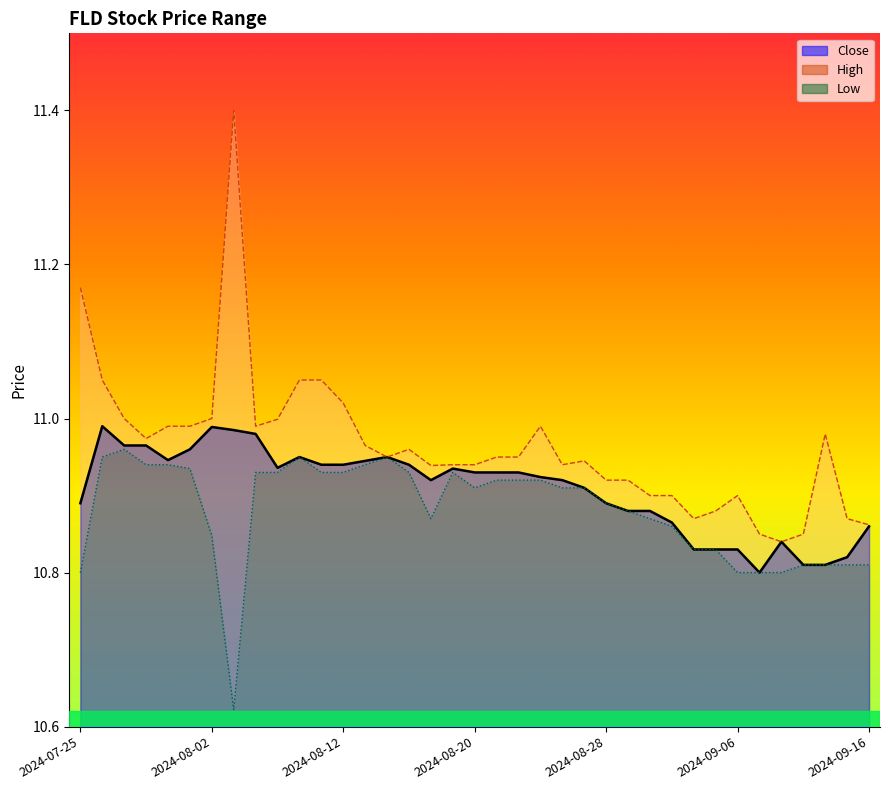

What position from the left is 2024-09-04?

29